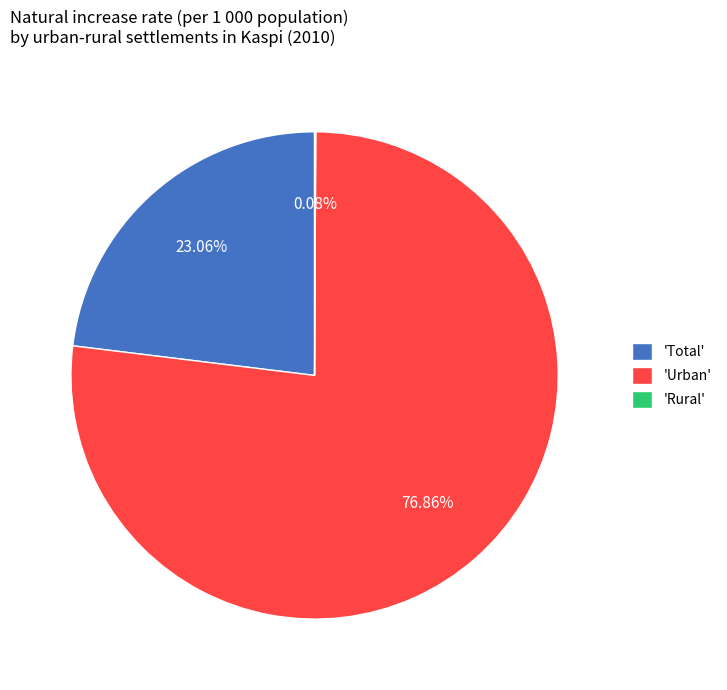

Approximately how many times larger is the value at 'Total' compared to 'Urban'?

0.3